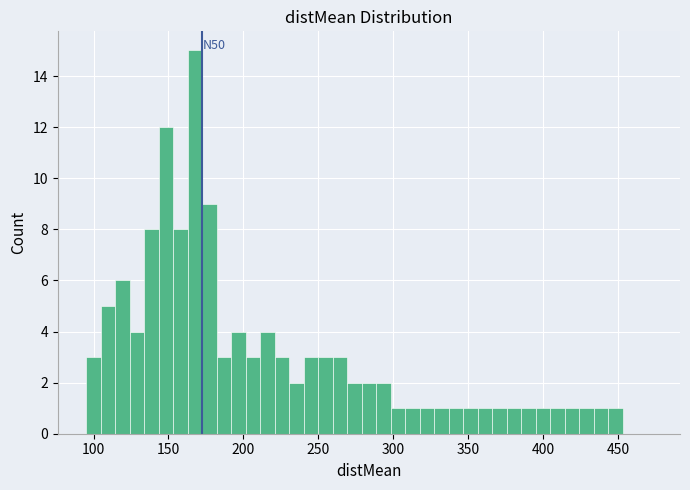

Around what value on the x-axis is the tallest bar? Give the approximate position of its centre, as read against the axis.

170